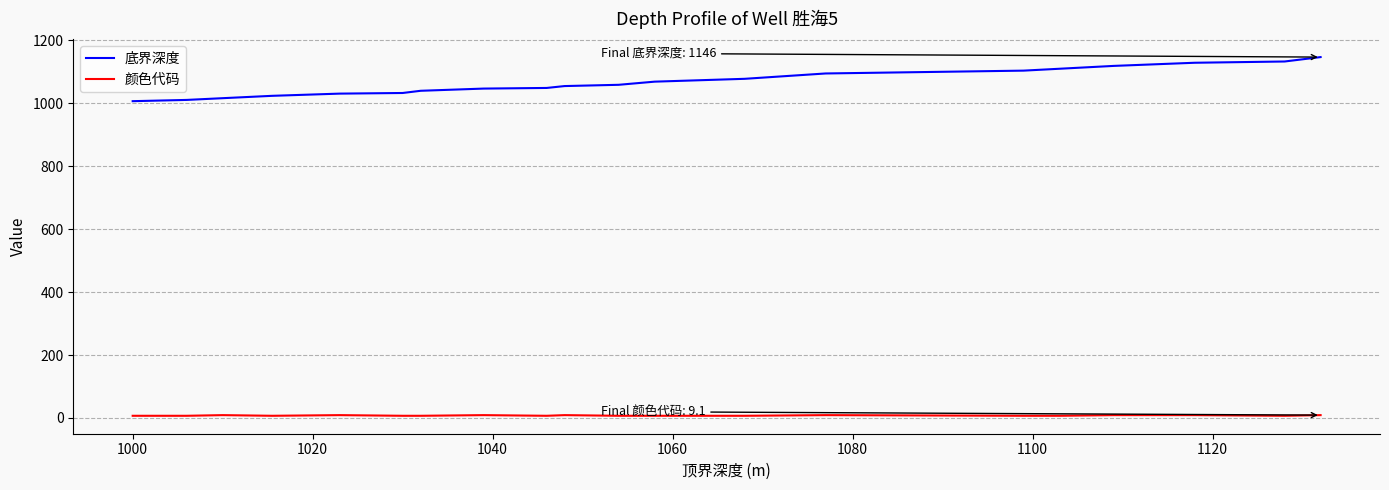

What is the maximum value shown in the chart?

1146.0